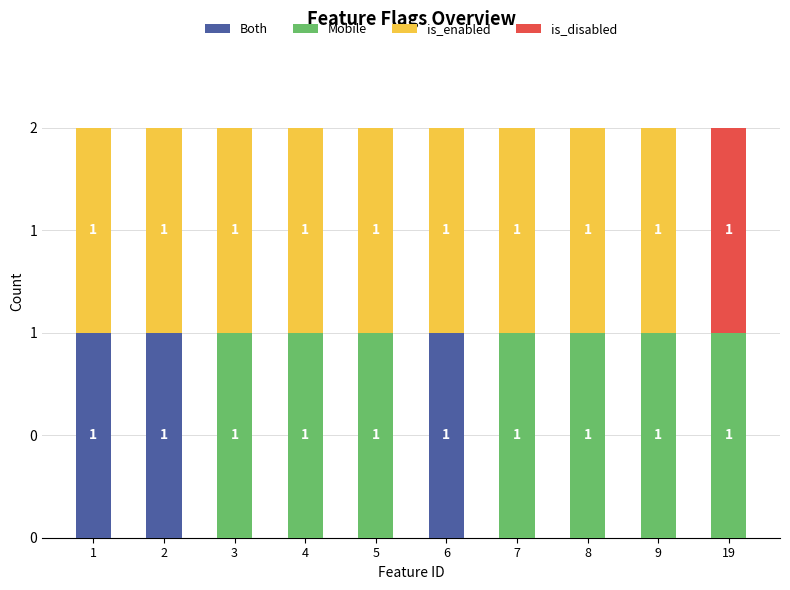

What are all the series names shown in the legend?

Both, Mobile, is_enabled, is_disabled